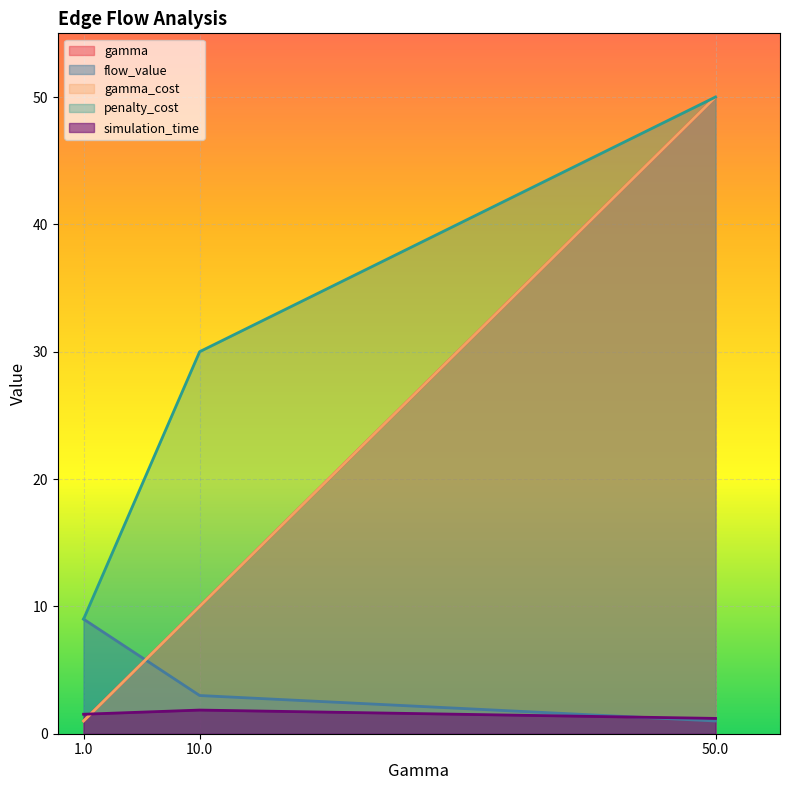

How many data points does each series have?

3